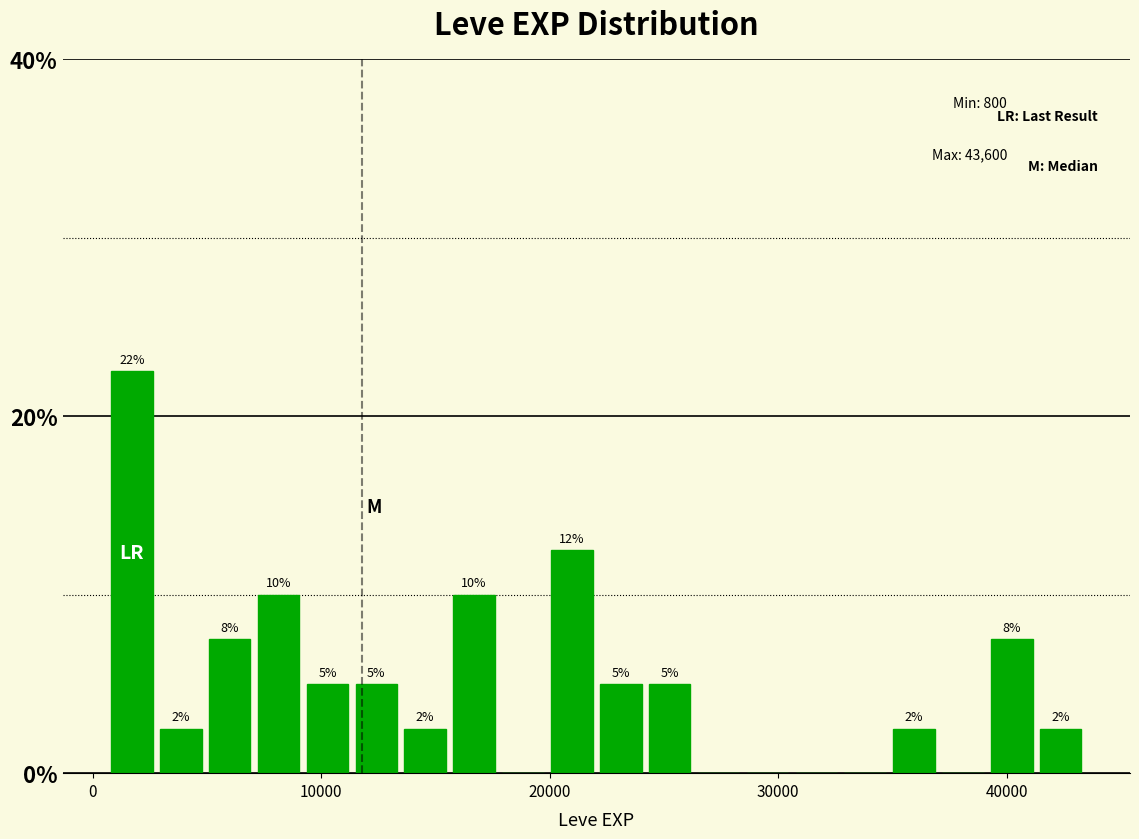

Around what value on the x-axis is the tallest bar? Give the approximate position of its centre, as read against the axis.

2000